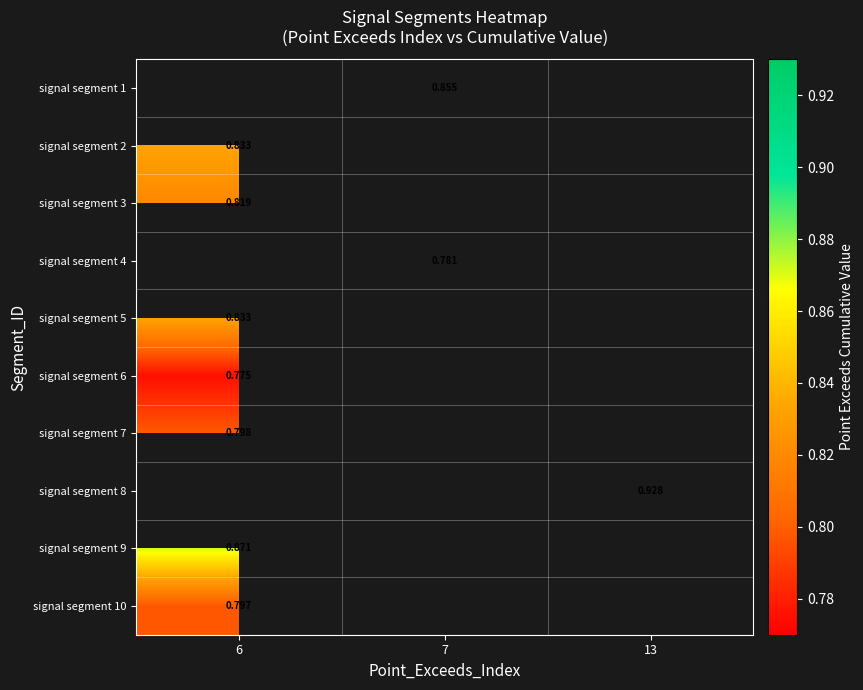

Where is signal segment 7 nearest to the value 0?

6